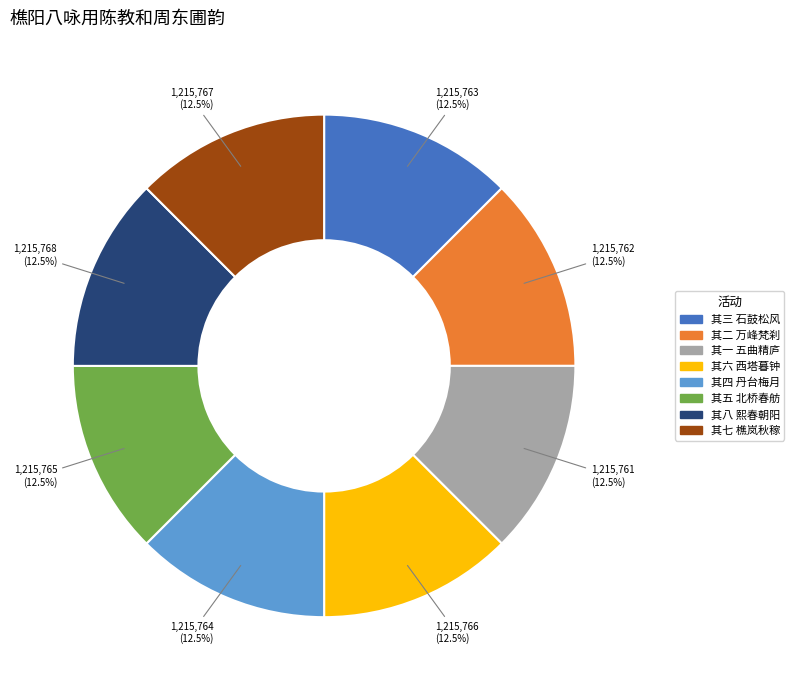

Is there any slice that represents more than half of the pie?

No